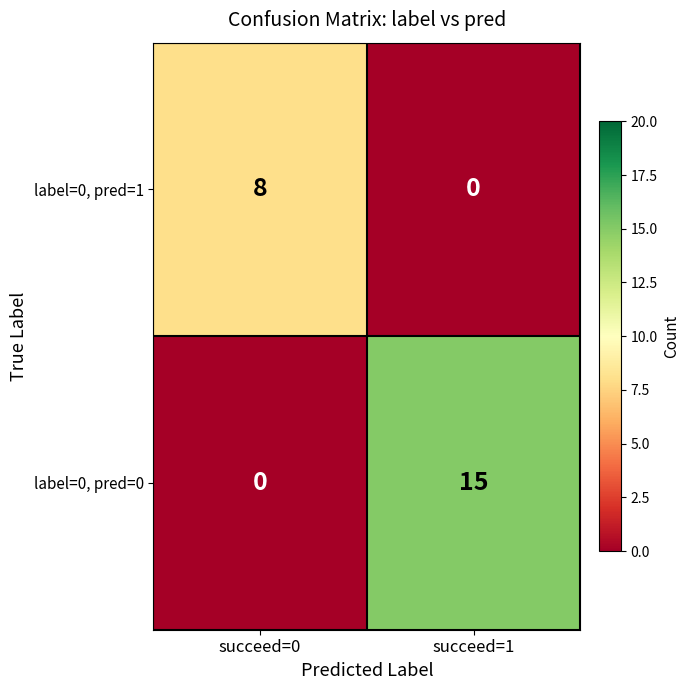

Between succeed=0 and succeed=1, which series saw the biggest shift?

label=0, pred=0